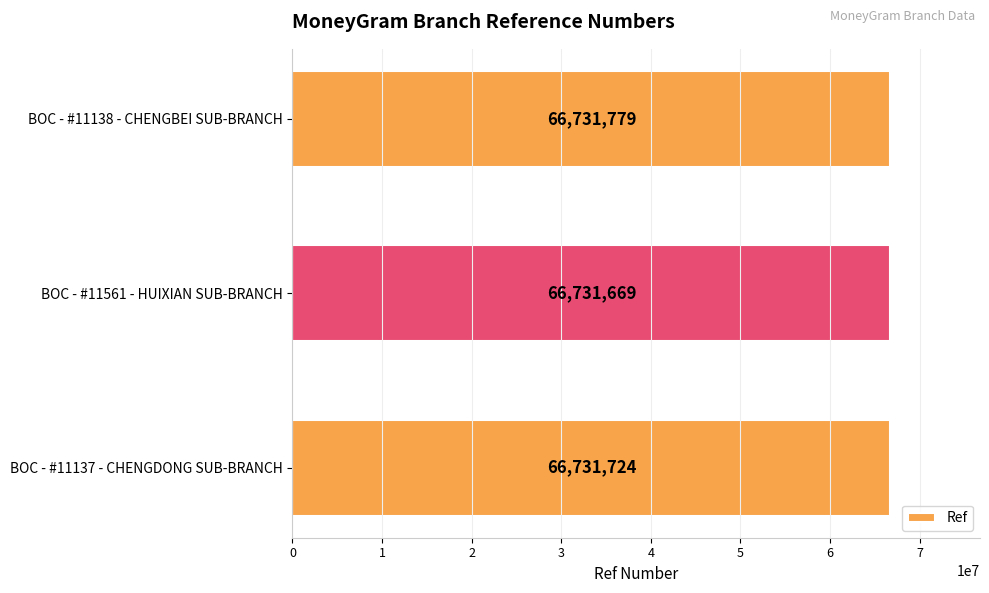

How many distinct data groups are displayed?

1